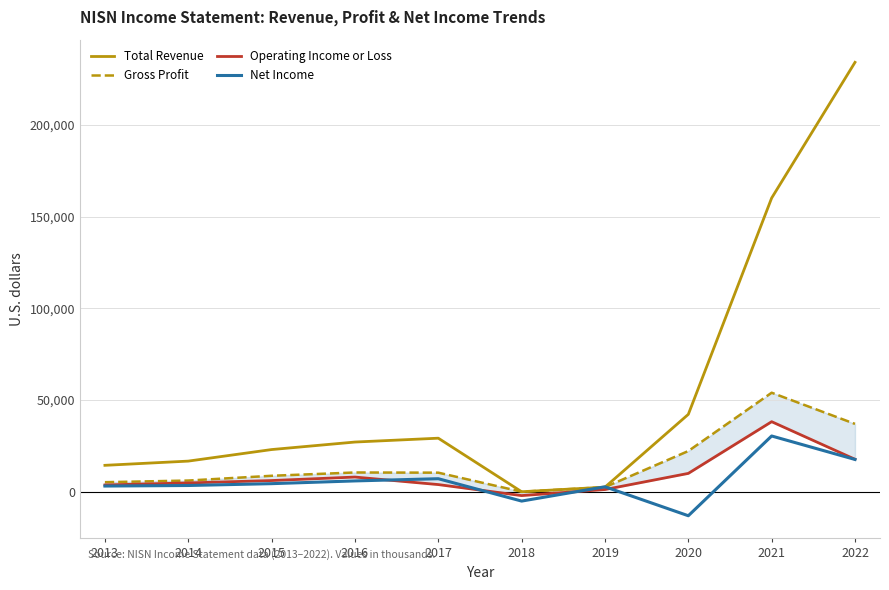

How many negative values does the Operating Income or Loss series have?

1